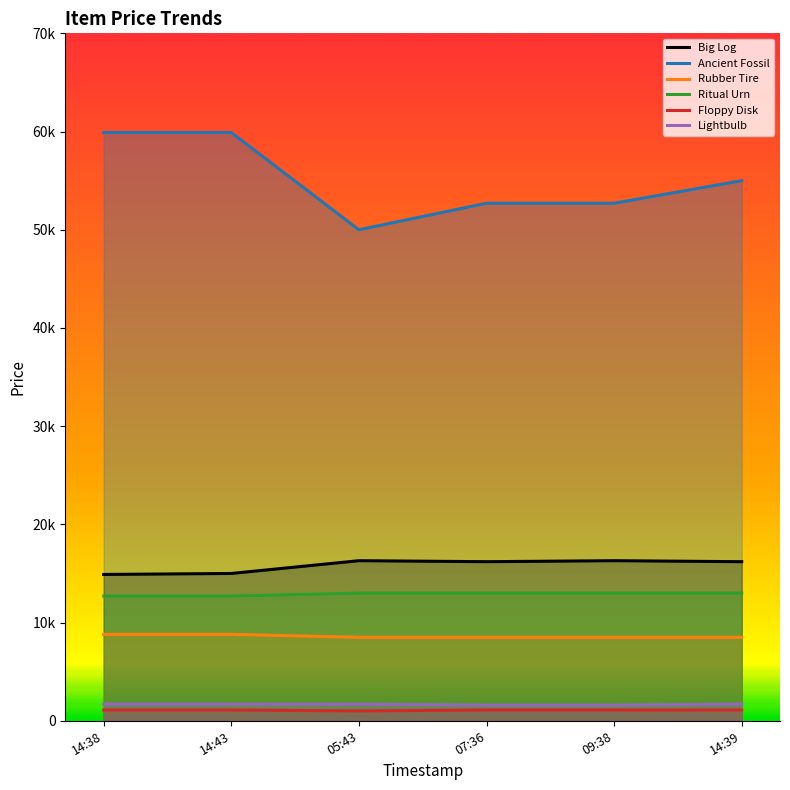

What is the greatest value displayed?

59900